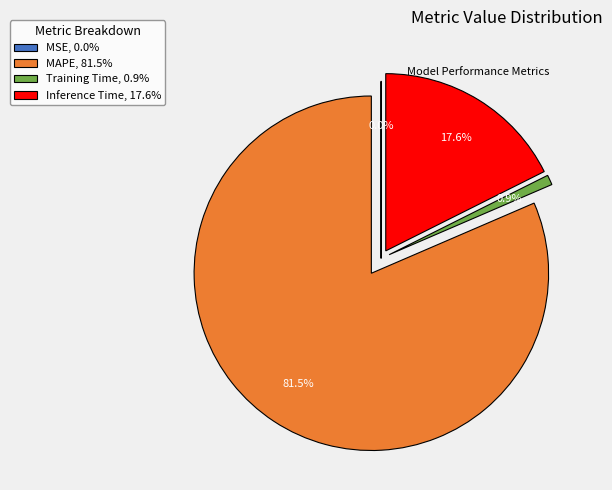

What is the total percentage of MAPE, 81.5% and Inference Time, 17.6%?

99.1%